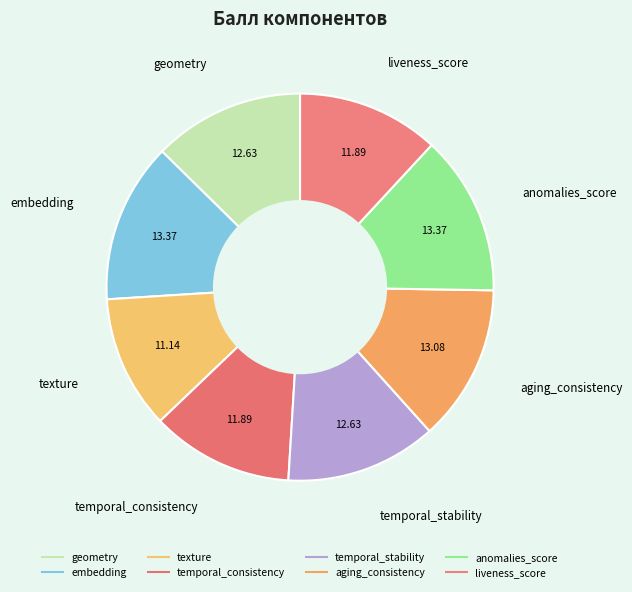

Which category has the smallest portion of the pie?

texture